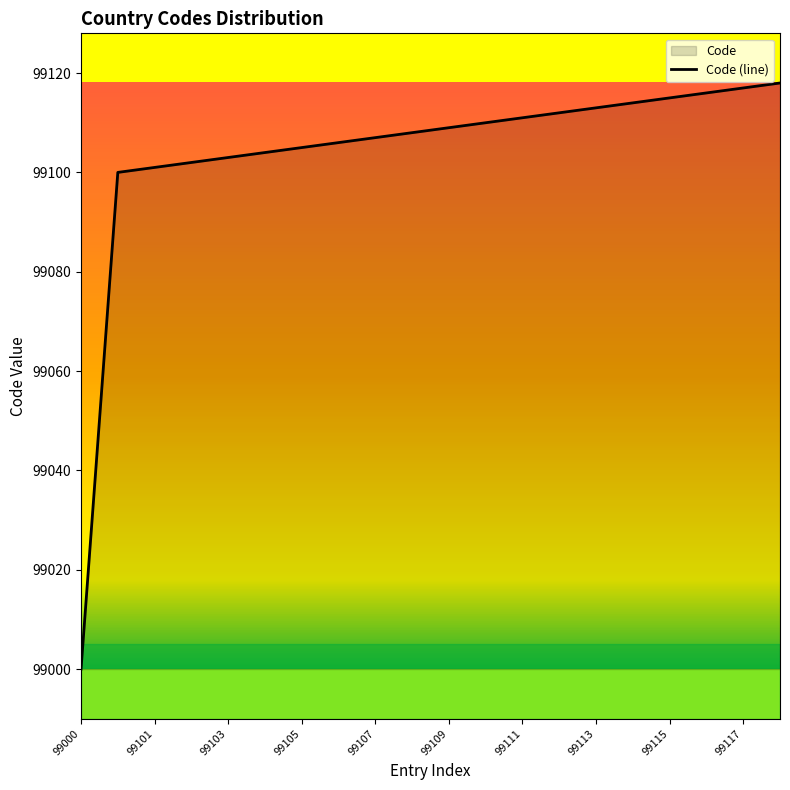

Reading left to right, transcribe all the data shown in this chart.

99000	99100	99101	99102	99103	99104	99105	99106	99107	99108	99109	99110	99111	99112	99113	99114	99115	99116	99117	99118